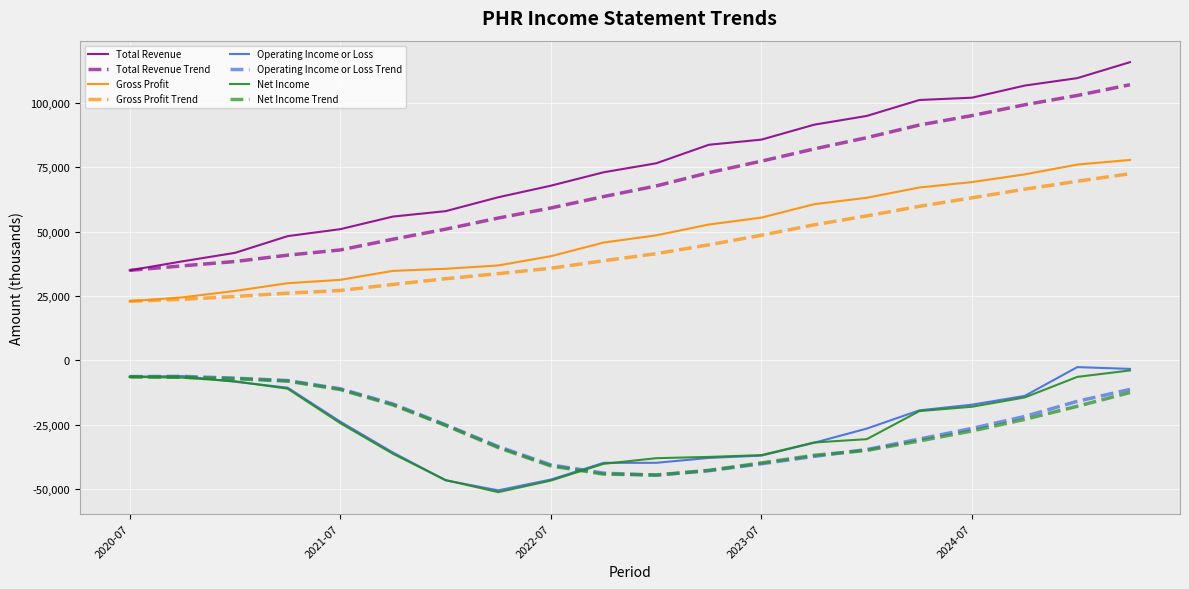

Which series has the largest range (max minus min)?

Total Revenue